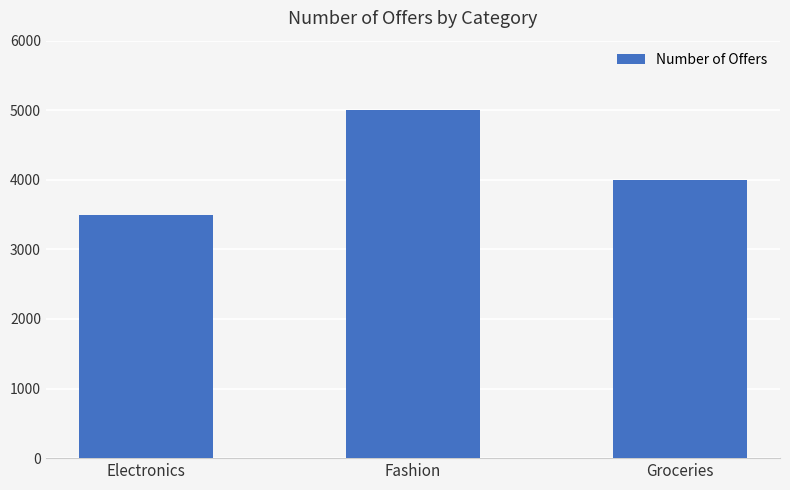

Reading right to left, transcribe all the data shown in this chart.

Groceries=4000	Fashion=5000	Electronics=3500